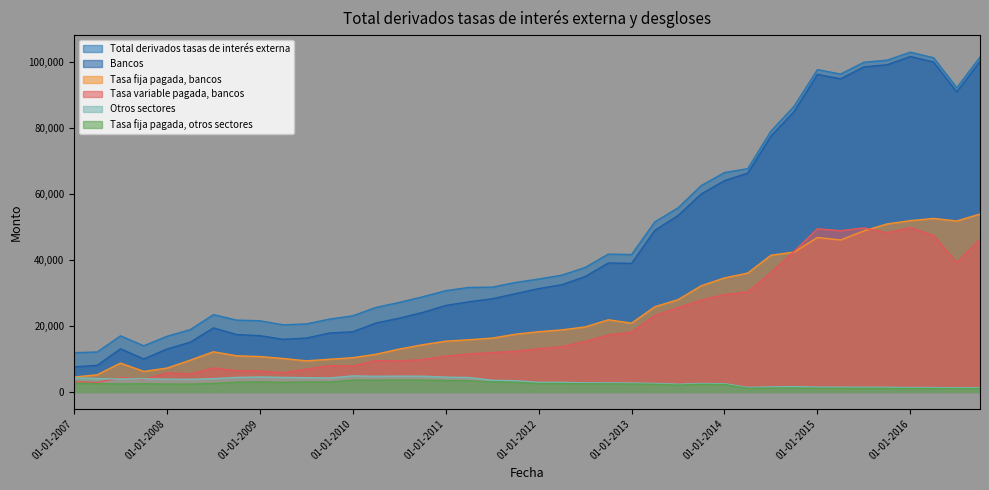

How many values in the Otros sectores series exceed 3387?

19